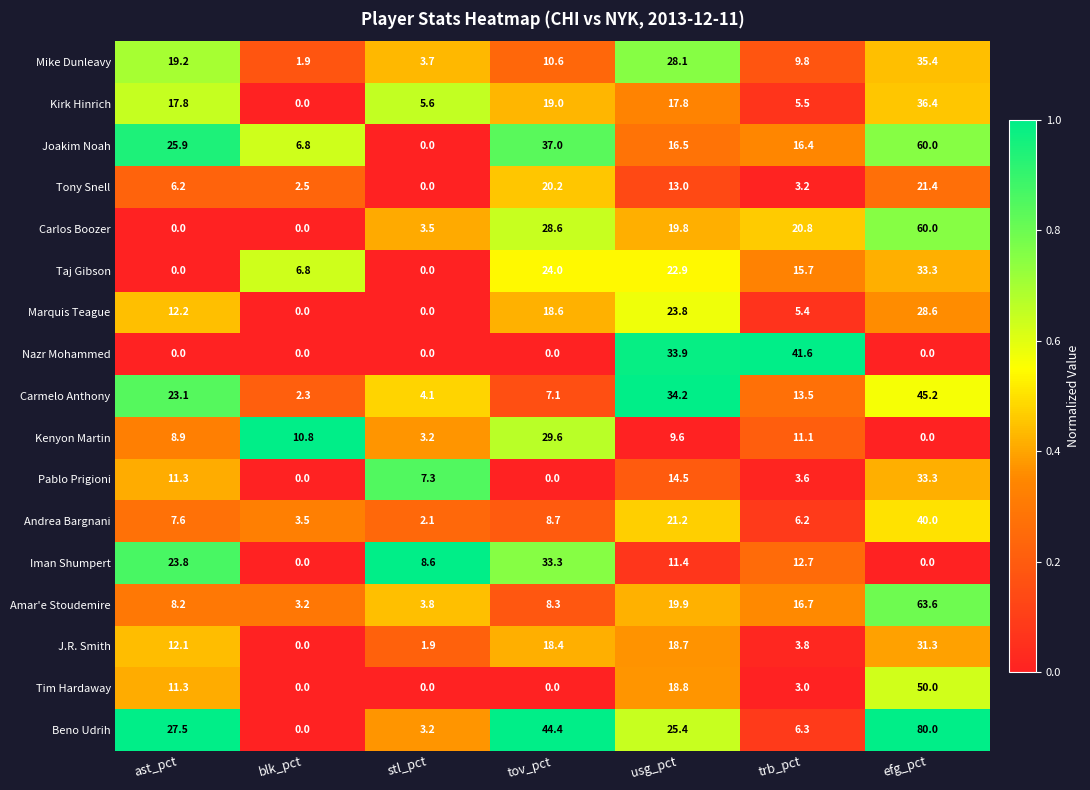

At usg_pct, list the series in order from largest to smallest.

Carmelo Anthony, Nazr Mohammed, Mike Dunleavy, Beno Udrih, Marquis Teague, Taj Gibson, Andrea Bargnani, Amar'e Stoudemire, Carlos Boozer, Tim Hardaway, J.R. Smith, Kirk Hinrich, Joakim Noah, Pablo Prigioni, Tony Snell, Iman Shumpert, Kenyon Martin